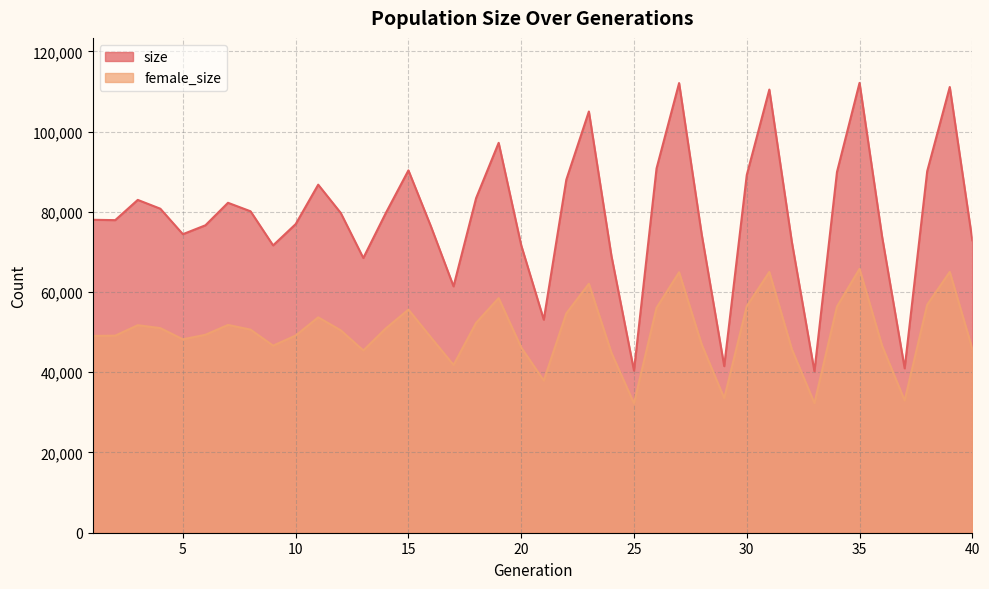

Between 1 and 24, which series saw the biggest shift?

size